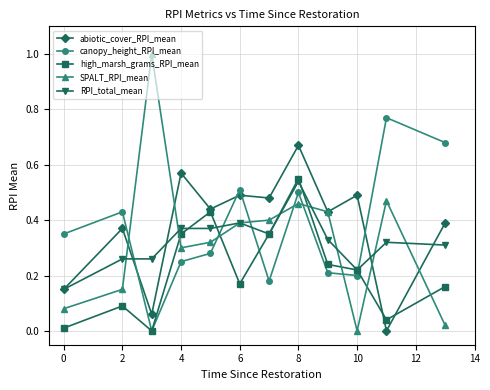

What is the value of the SPALT_RPI_mean point at the 3rd from the left?

1.0